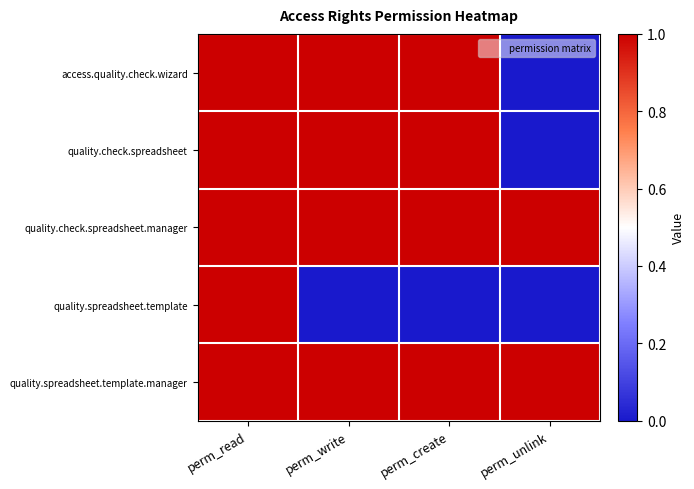

List the series in order of their peak value, highest first.

access.quality.check.wizard, quality.check.spreadsheet, quality.check.spreadsheet.manager, quality.spreadsheet.template, quality.spreadsheet.template.manager